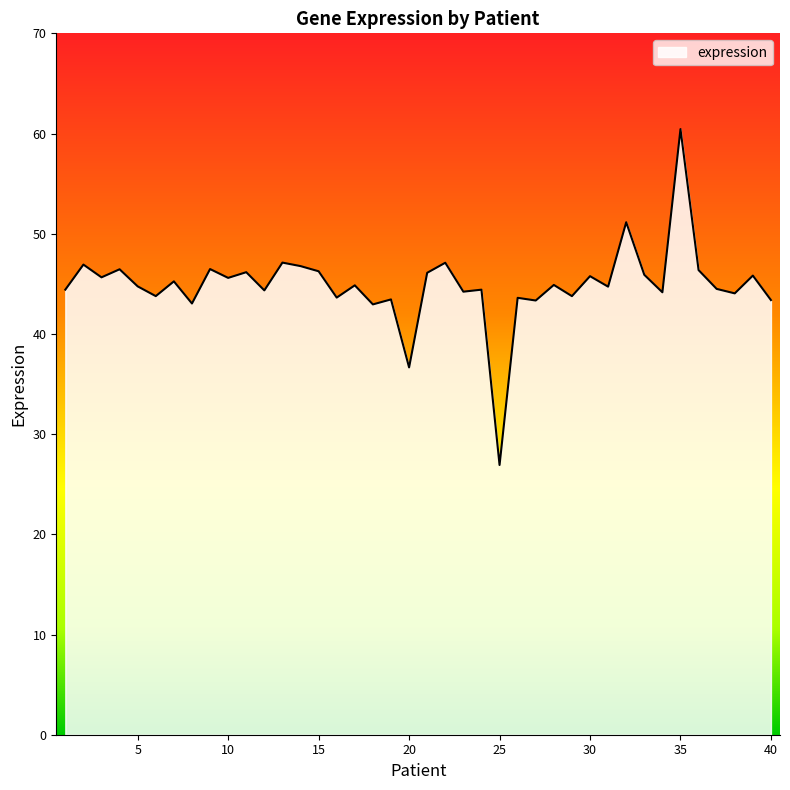

True or false: there are more than 2 points higher than both neighbors.

True